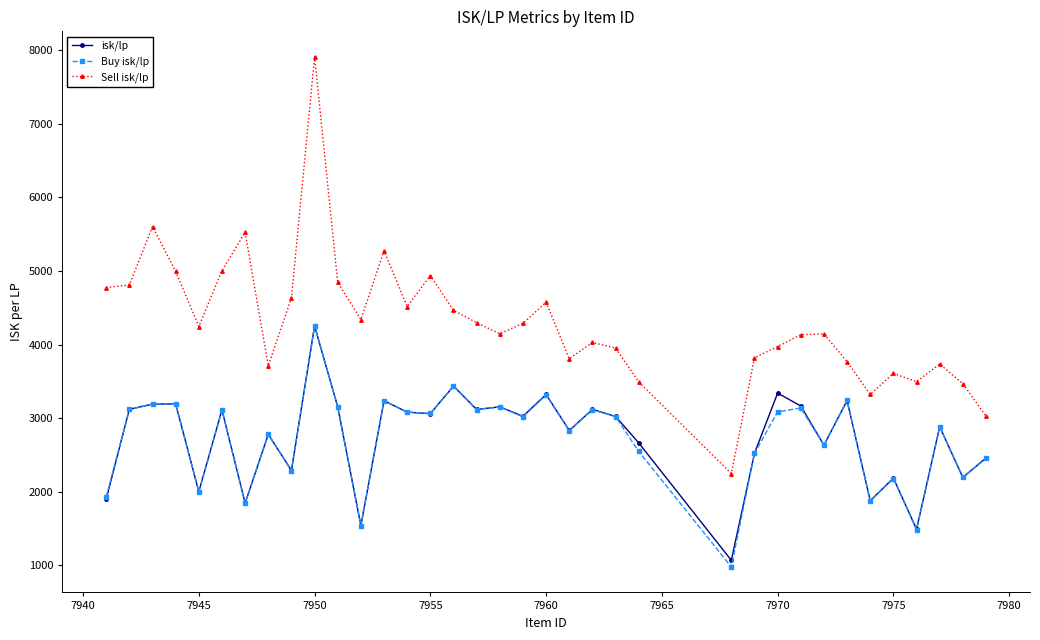

Which series has the widest spread of values?

Sell isk/lp